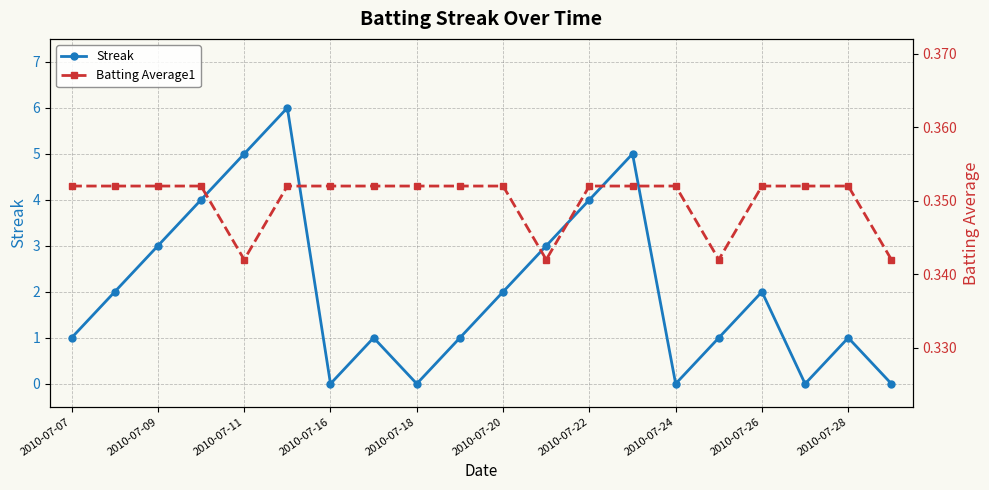

True or false: Streak and Batting Average1 cross at least once.

True